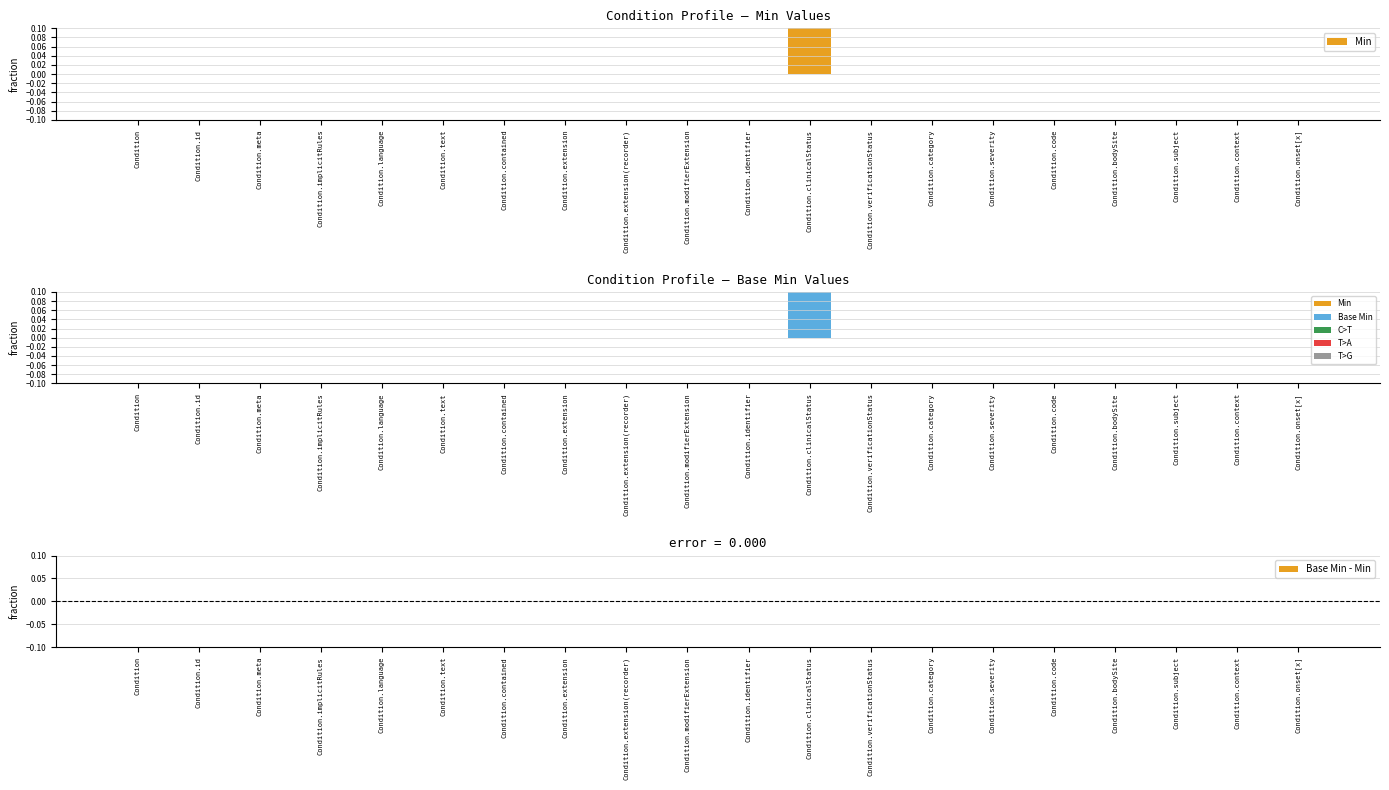

Is it true that Min equals 0 at Condition.verificationStatus?

True